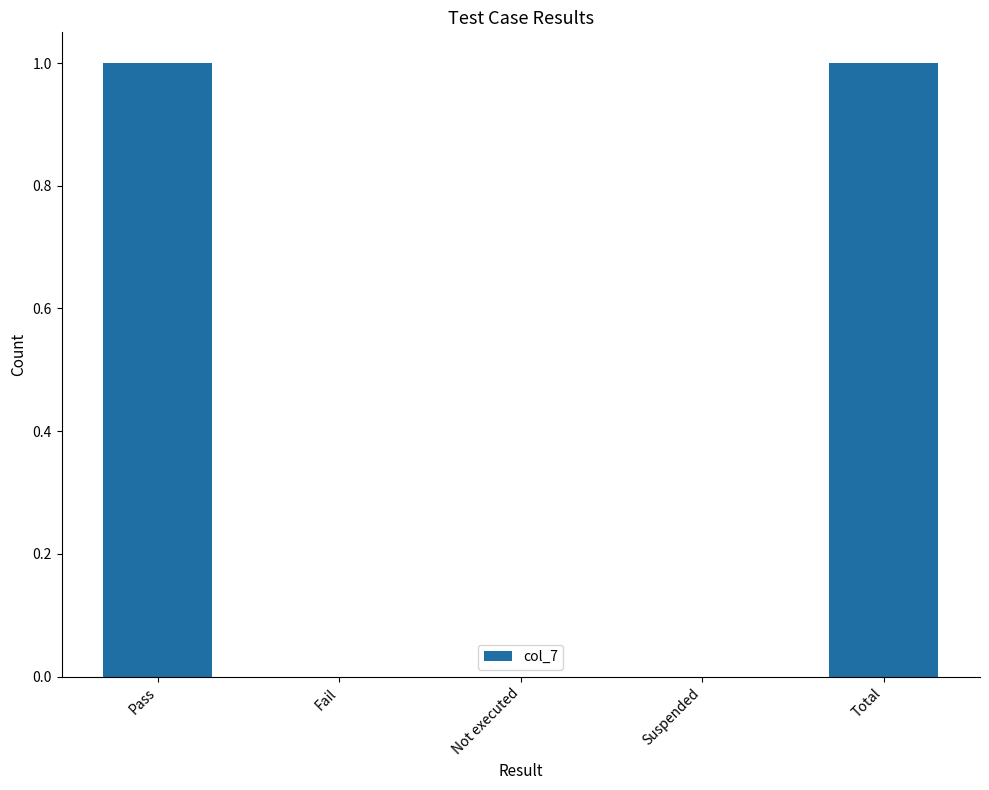

What is the change in value from Fail to Total?

+1